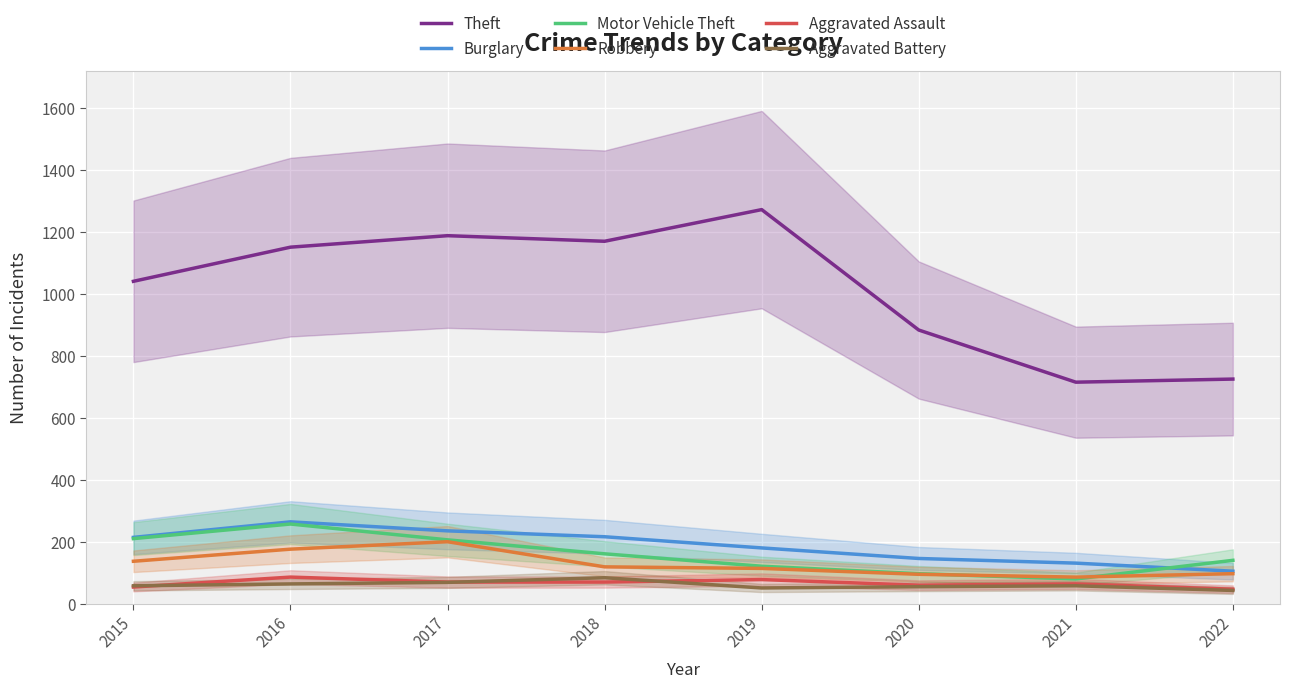

The Theft series shows 696 at 2017. True or false?

False